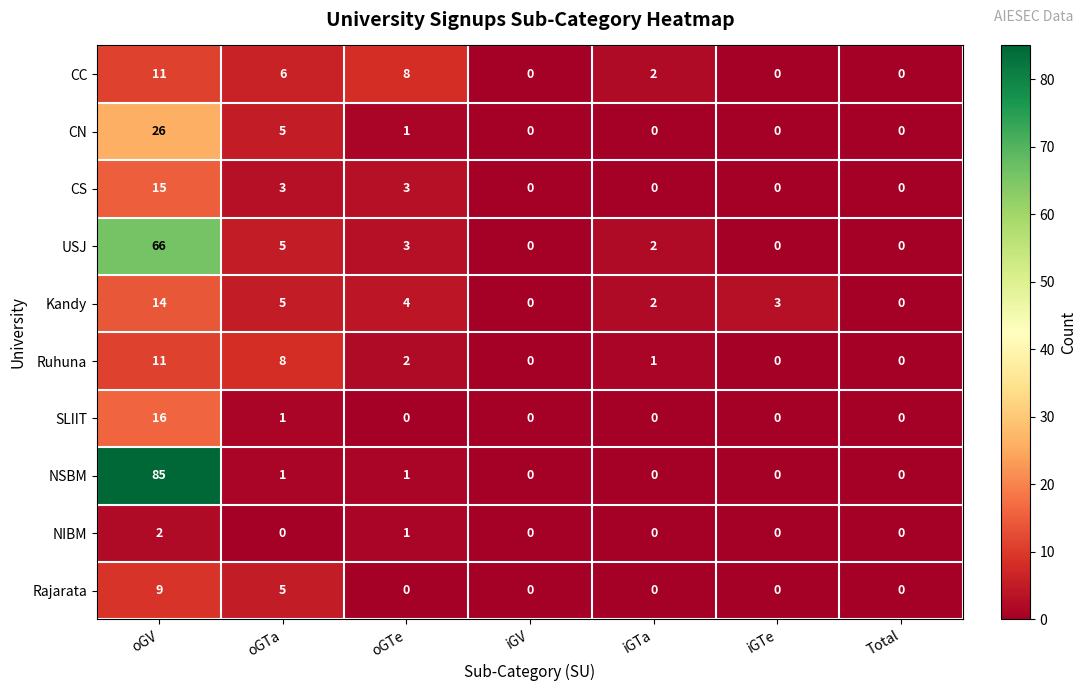

Which series has the largest total across all categories?

NSBM